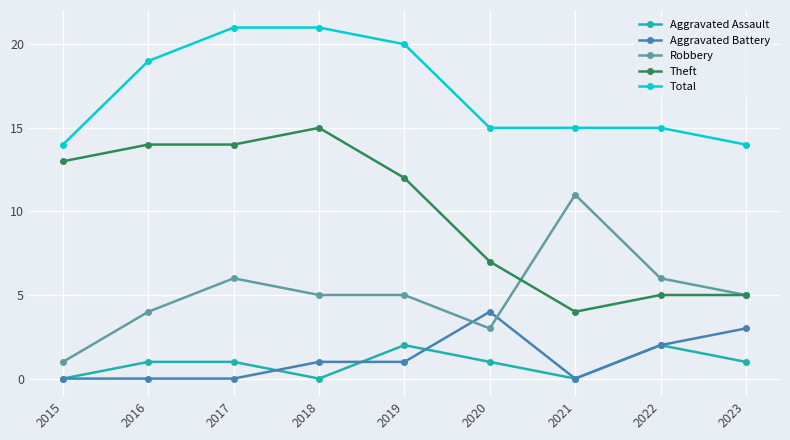

True or false: Total and Aggravated Battery intersect in this chart.

False